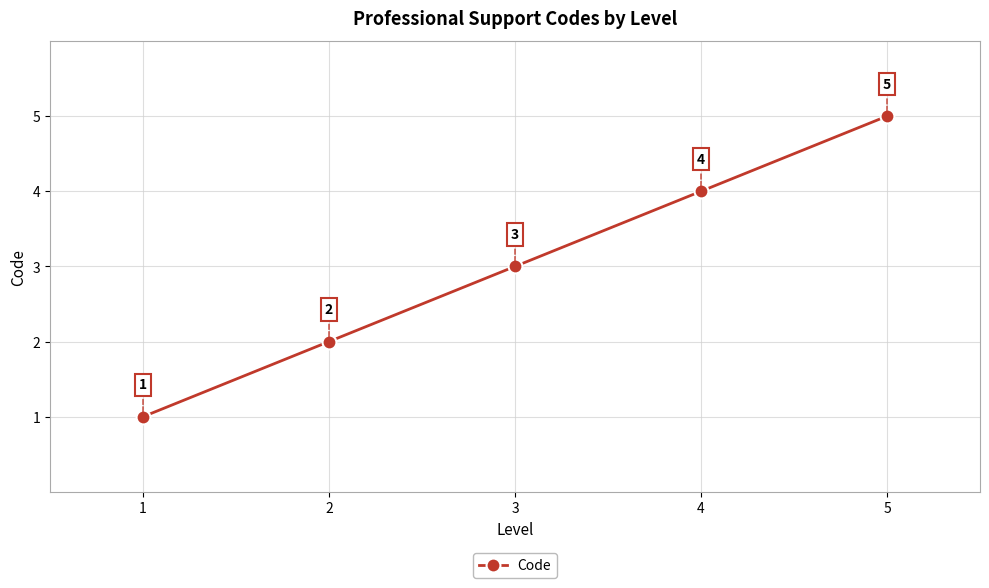

True or false: the data shows 1 at 1.

True